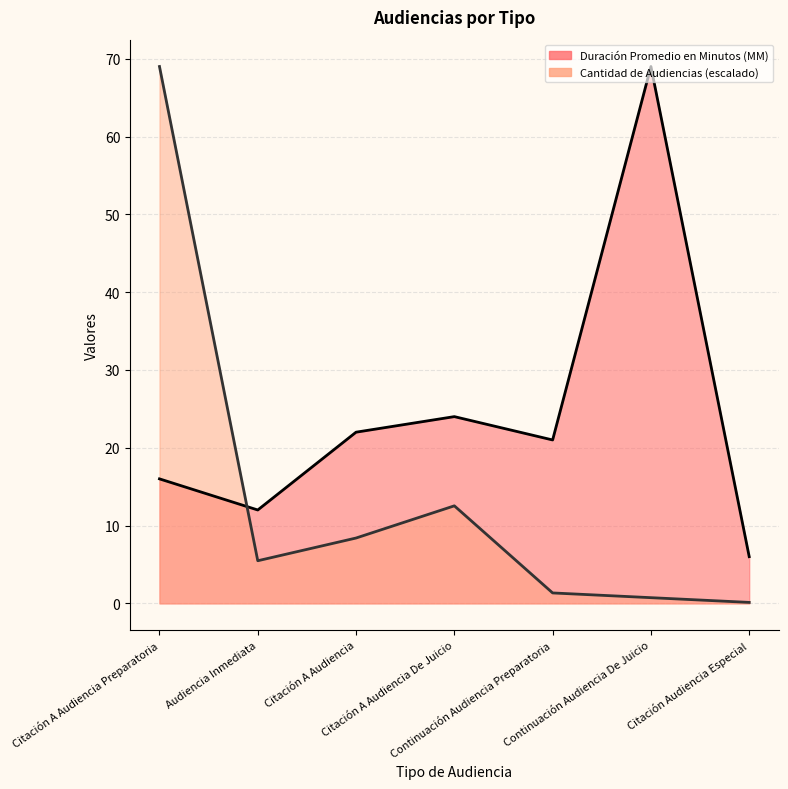

What is the maximum value for Cantidad de Audiencias?

69.0